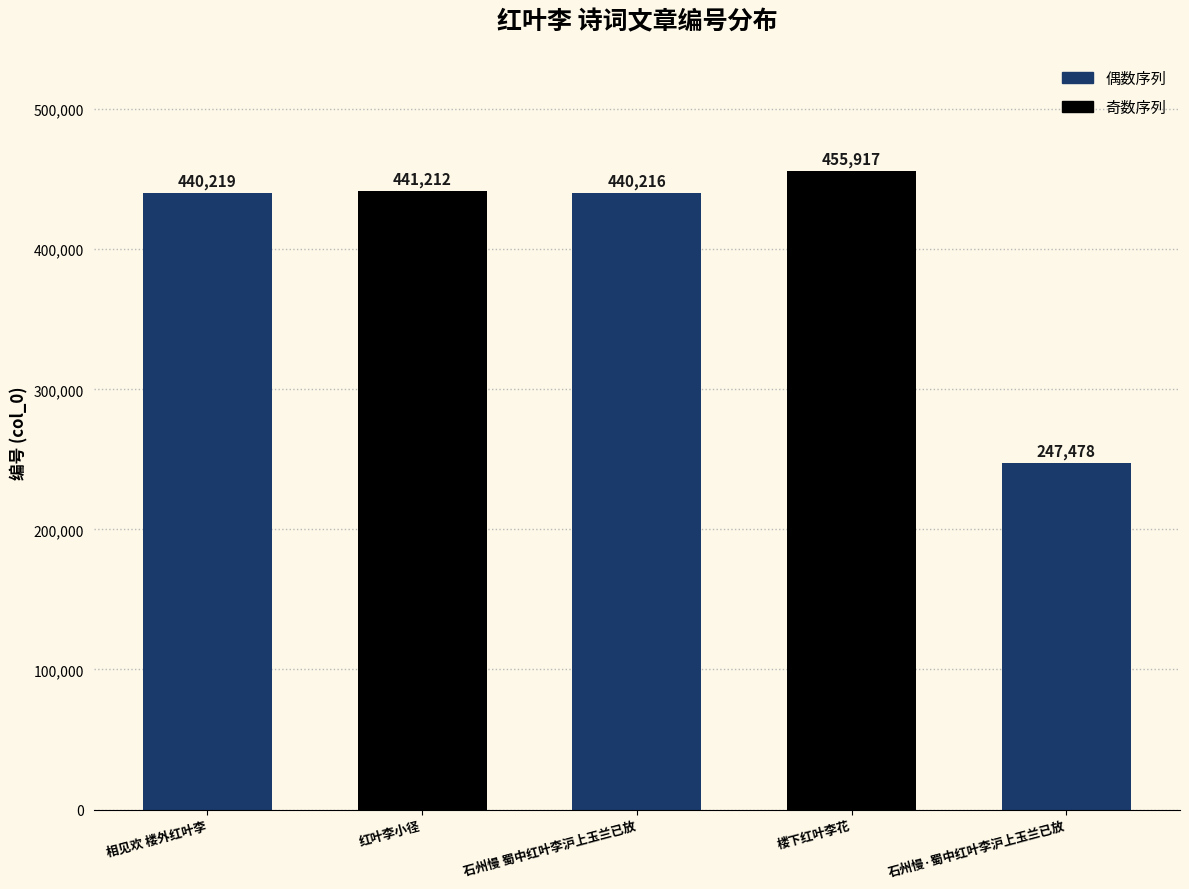

At which category does the chart reach its peak across all series?

楼下红叶李花